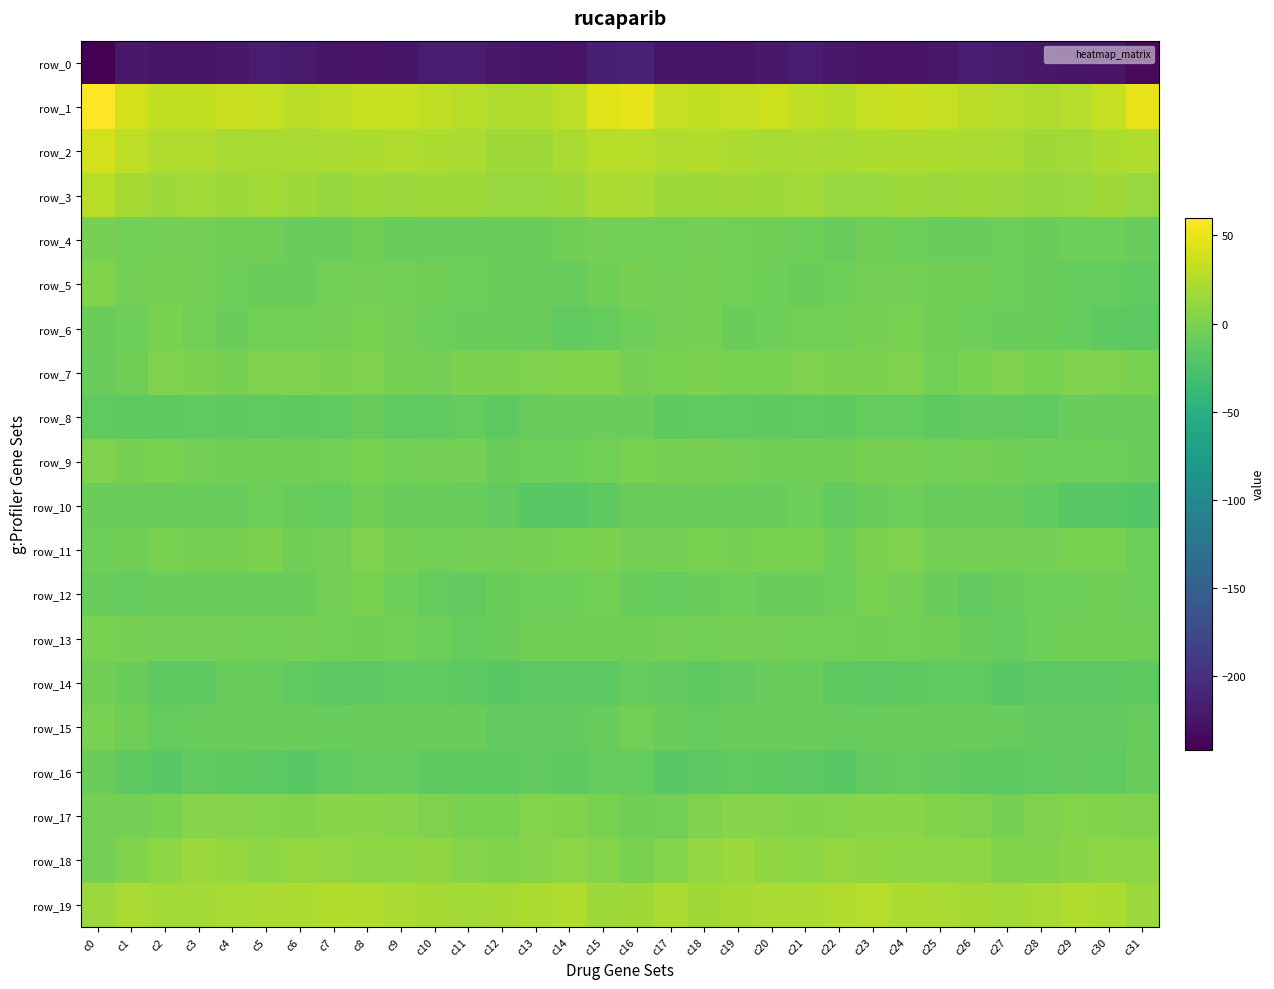

What is the difference between the row_9 values at c8 and c7?

2.7